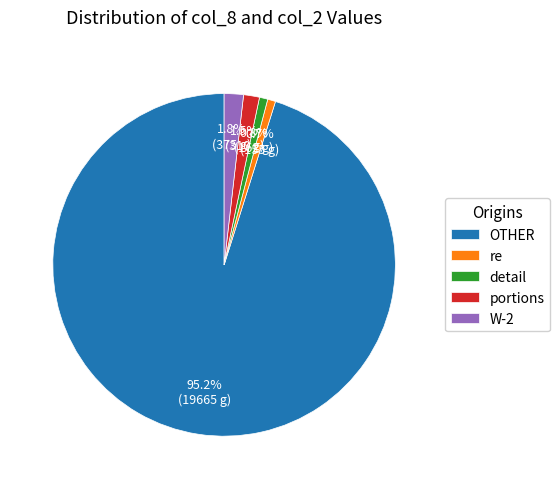

What percentage is the re slice, to the nearest percent?

1%